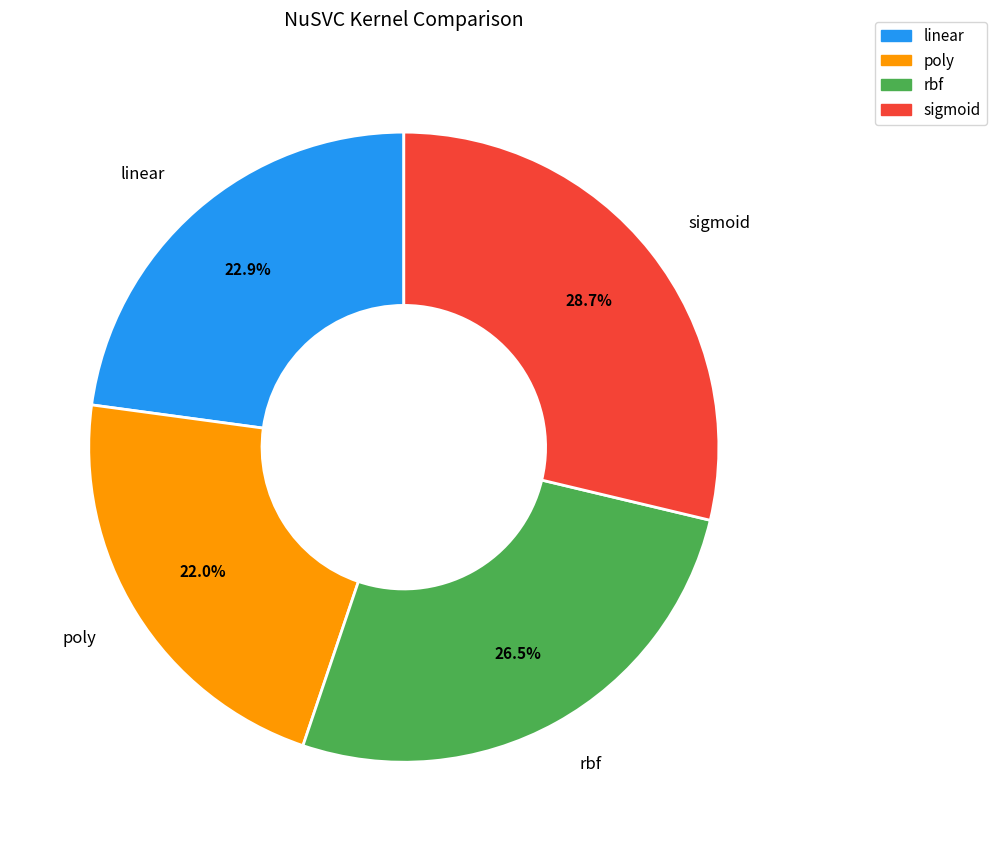

What portion of the pie excludes linear?

77.1%